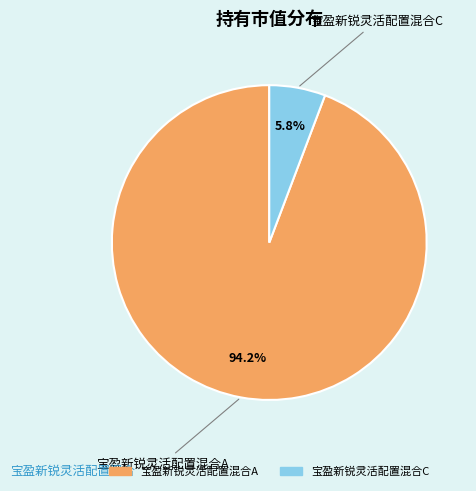

What is the majority slice?

宝盈新锐灵活配置混合A